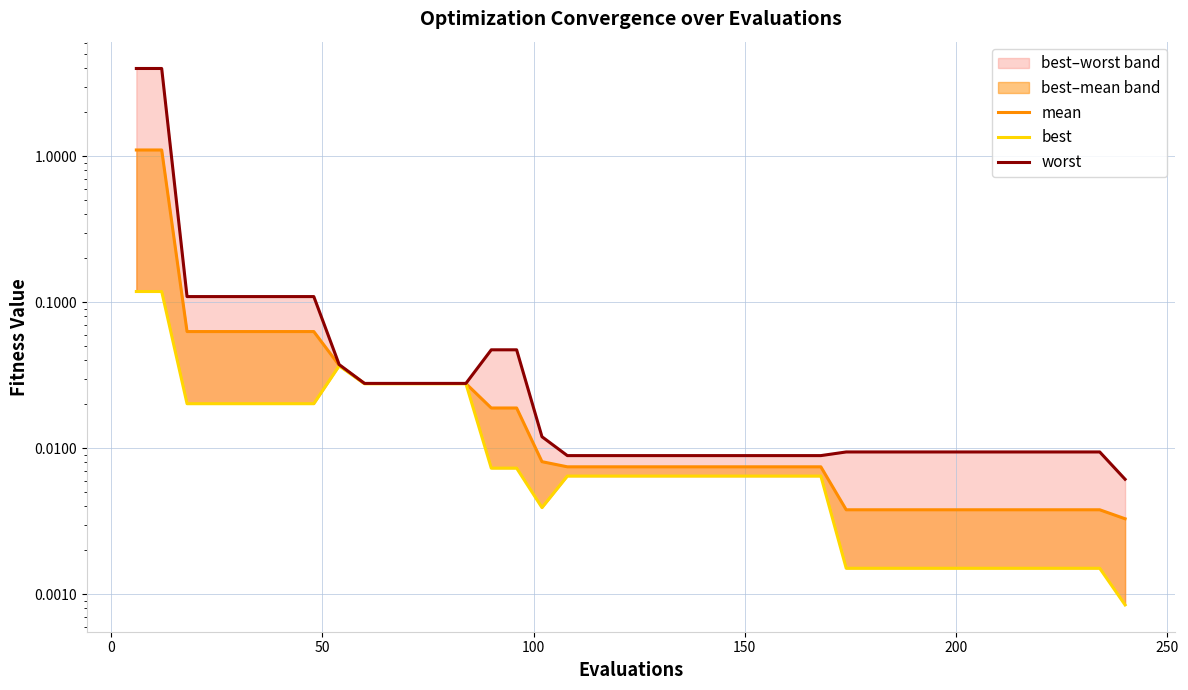

Which series has the largest total across all categories?

worst